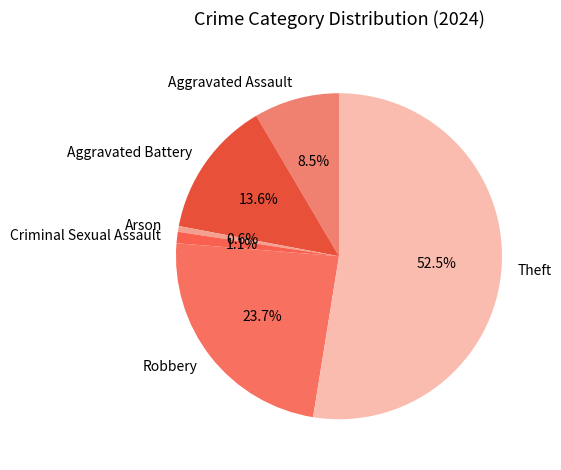

How many slices are in this pie chart?

6